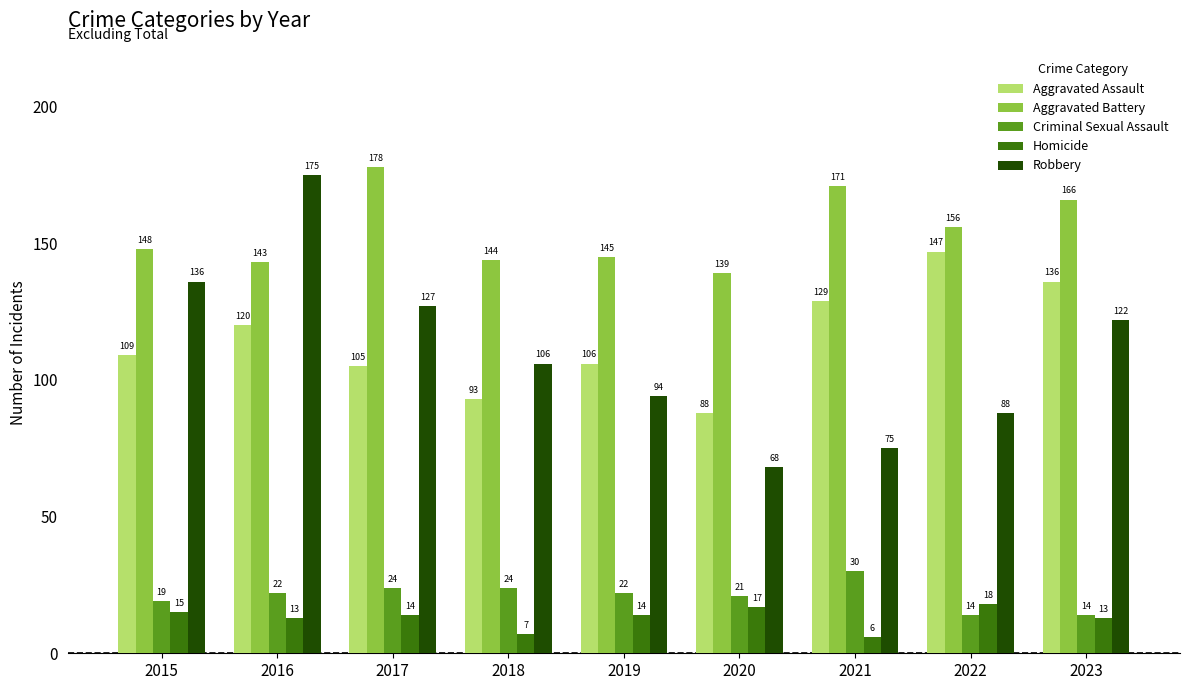

Which category has the highest value in the Aggravated Battery series?

2017